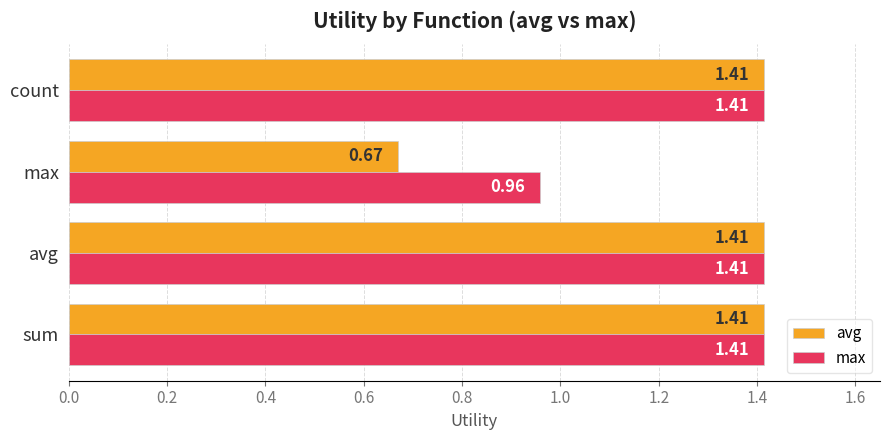

Rank the series by their average value, from highest to lowest.

max, avg